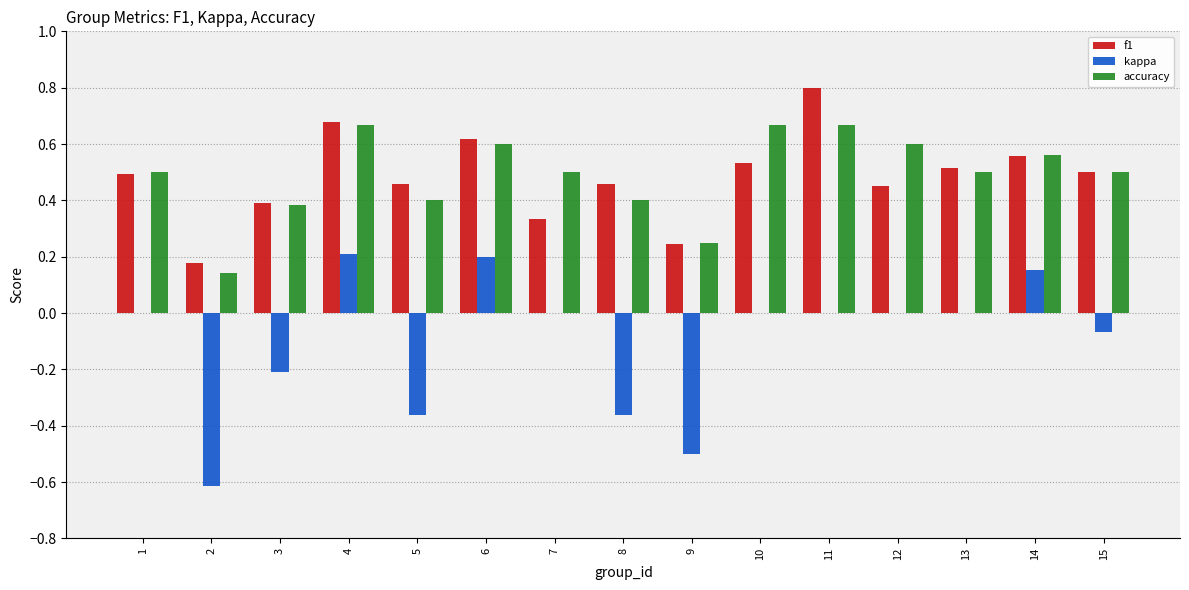

Is the value of accuracy at 10 greater than the value of f1 at 14?

Yes